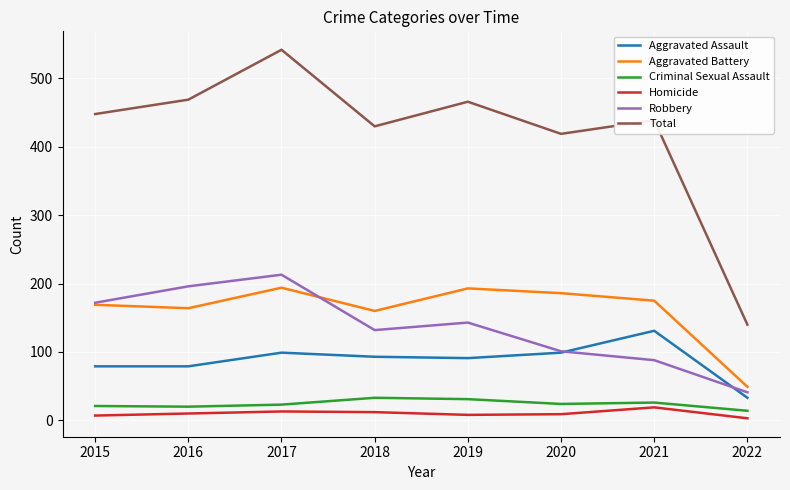

What is the maximum value shown in the chart?

542